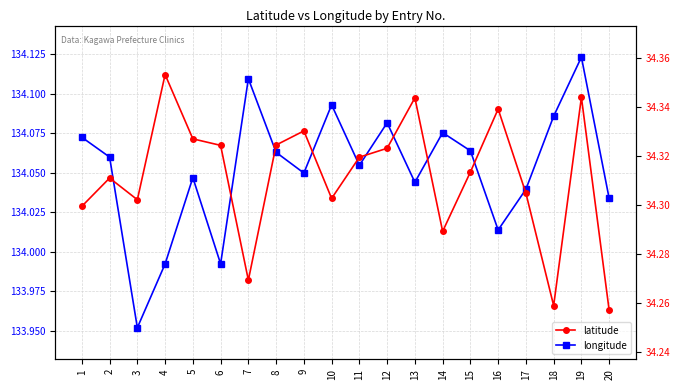

List the labels in order of longitude value, smallest first.

3, 4, 6, 16, 20, 17, 13, 5, 9, 11, 2, 8, 15, 1, 14, 12, 18, 10, 7, 19